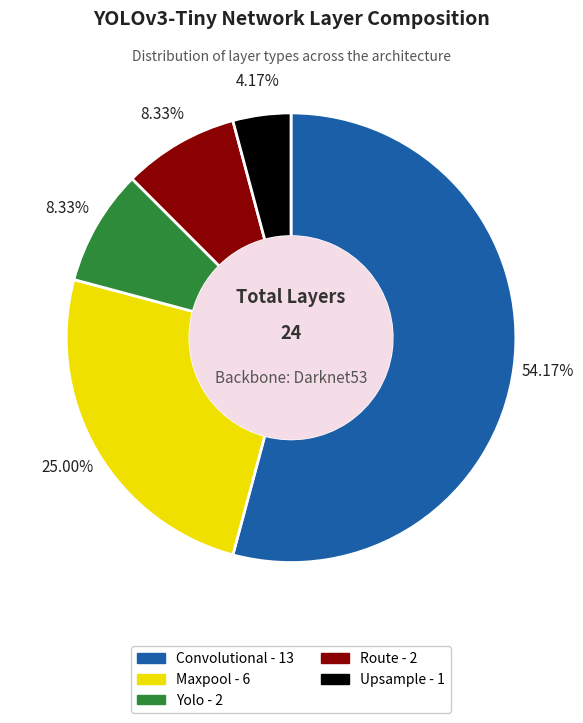

Is there any slice that represents more than half of the pie?

Yes